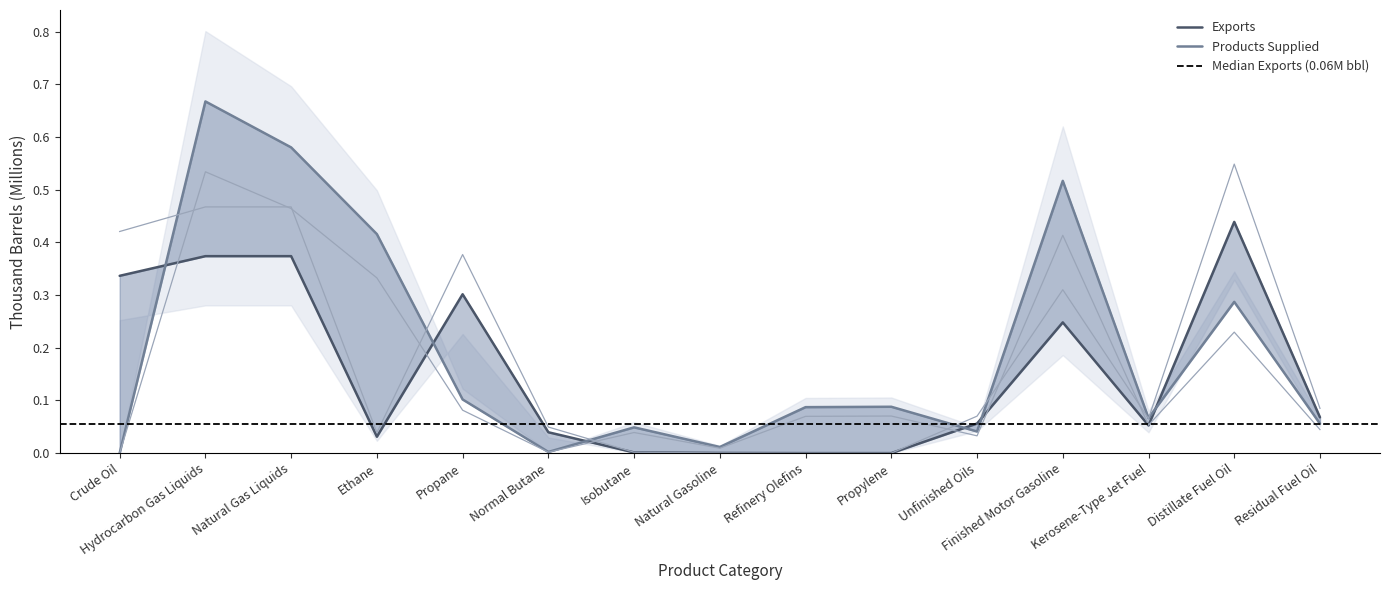

True or false: Exports has more than 1 interior local peaks.

True